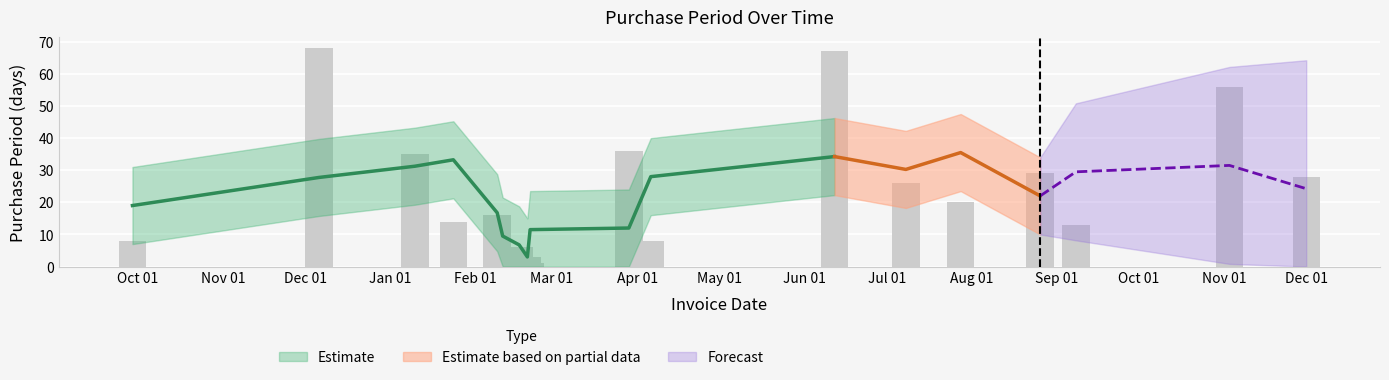

True or false: the data shows 13 at 2017-09-08.

True